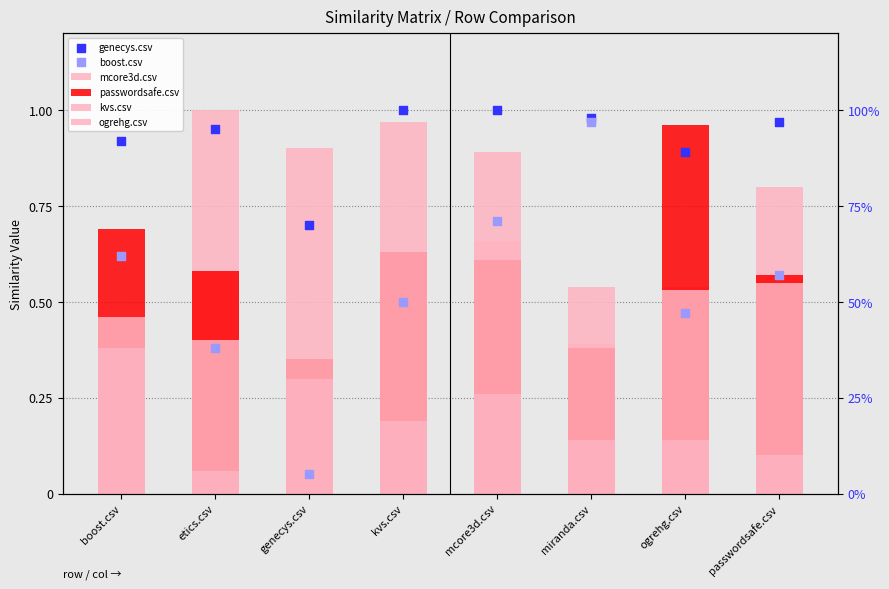

At which category is the sum across all series the highest?

mcore3d.csv